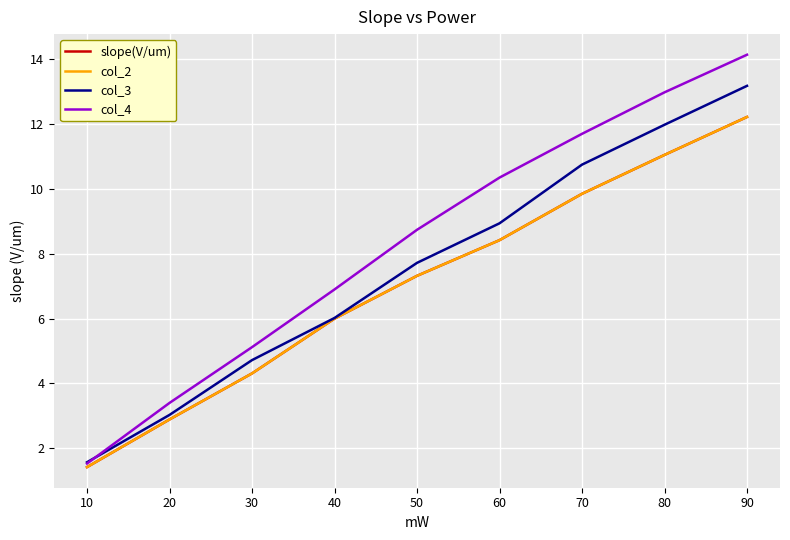

At which label does col_4 reach its minimum?

10